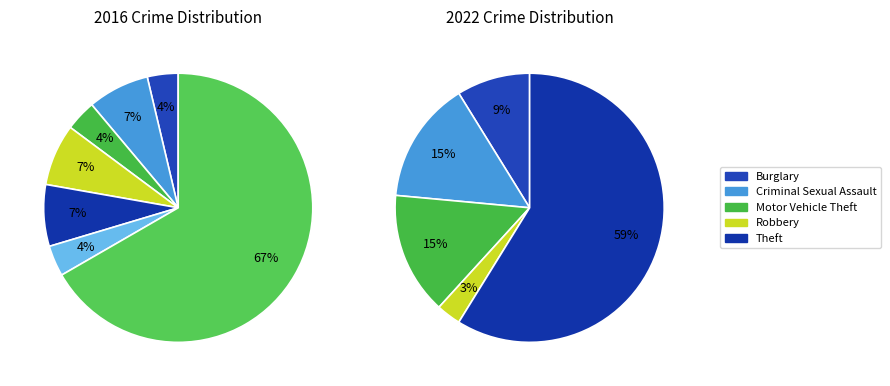

Do Burglary and Arson together represent more than half of the pie?

No